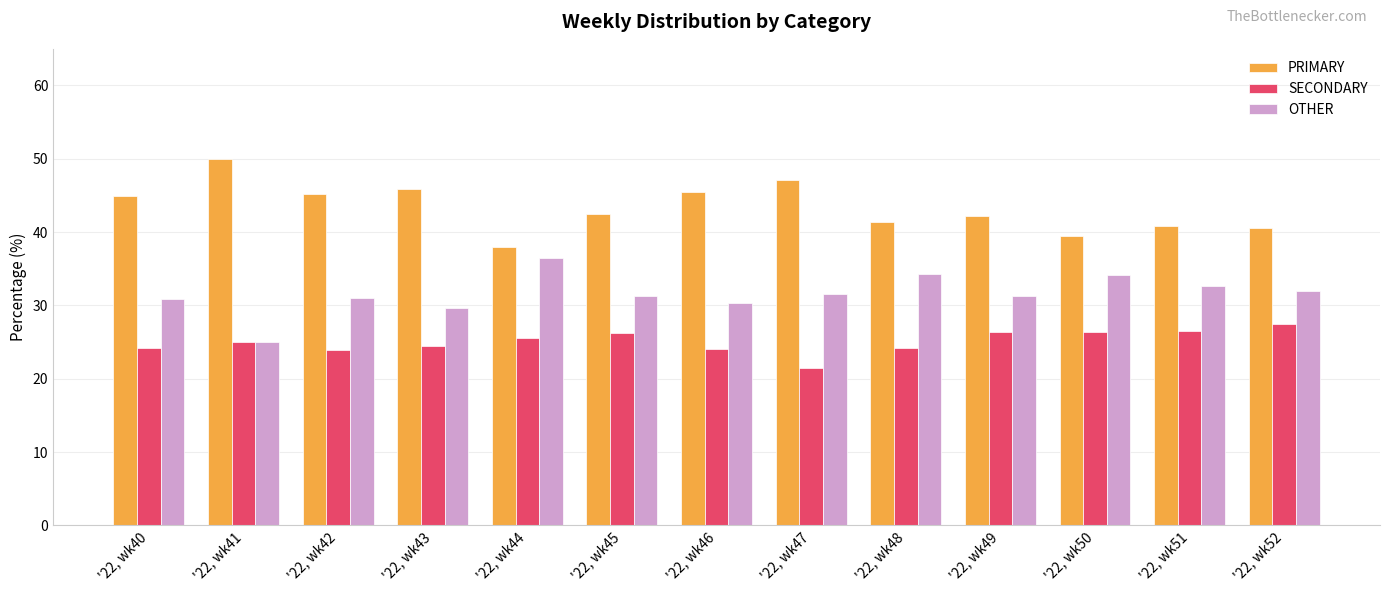

At which label does PRIMARY first exceed 42?

'22, wk40